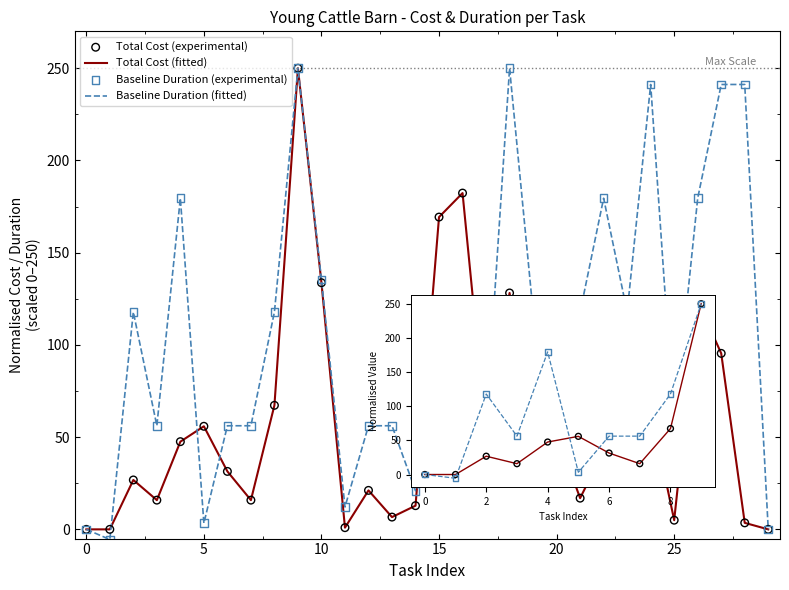

What is the total value across all series at 19?

301.9